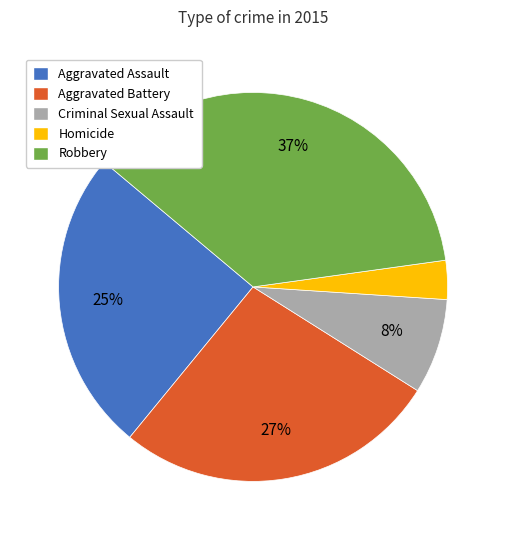

Does Criminal Sexual Assault account for over 50% of the chart?

No